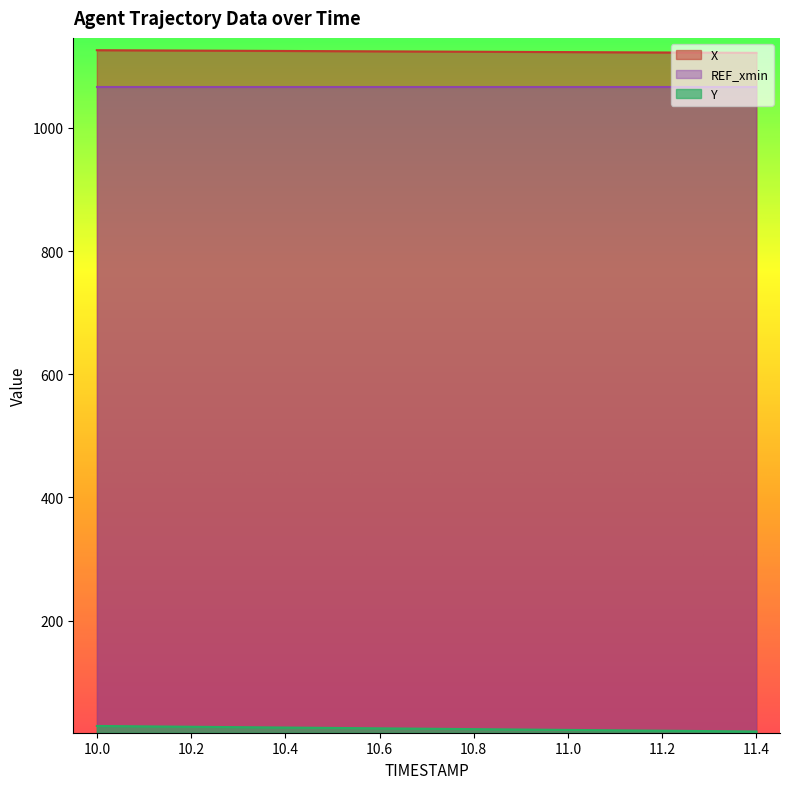

At which category is the sum across all series the highest?

10.0